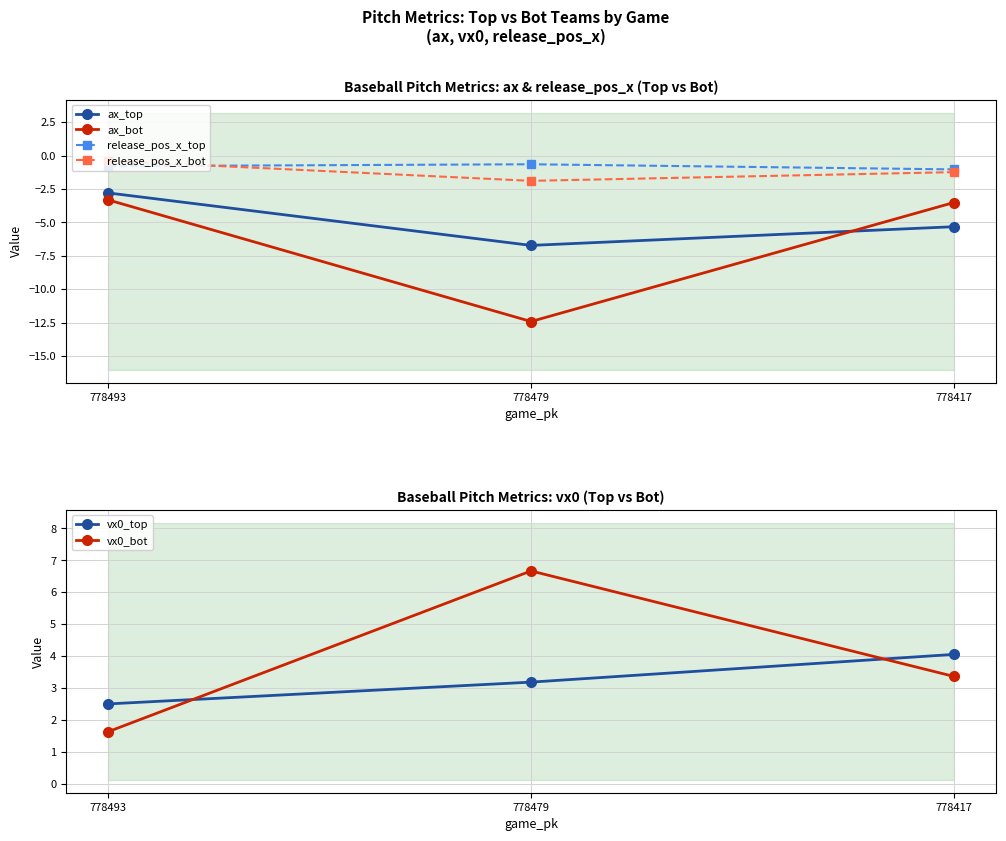

Is the value of release_pos_x_bot at 778493 greater than the value of vx0_bot at 778417?

No